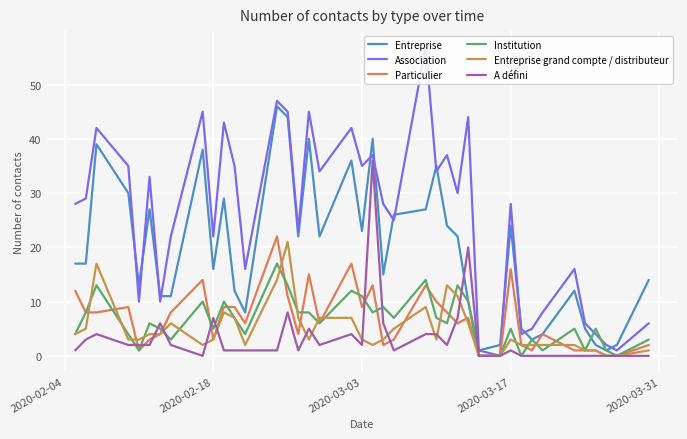

What is the value of the Entreprise point at the 7th from the left?

11